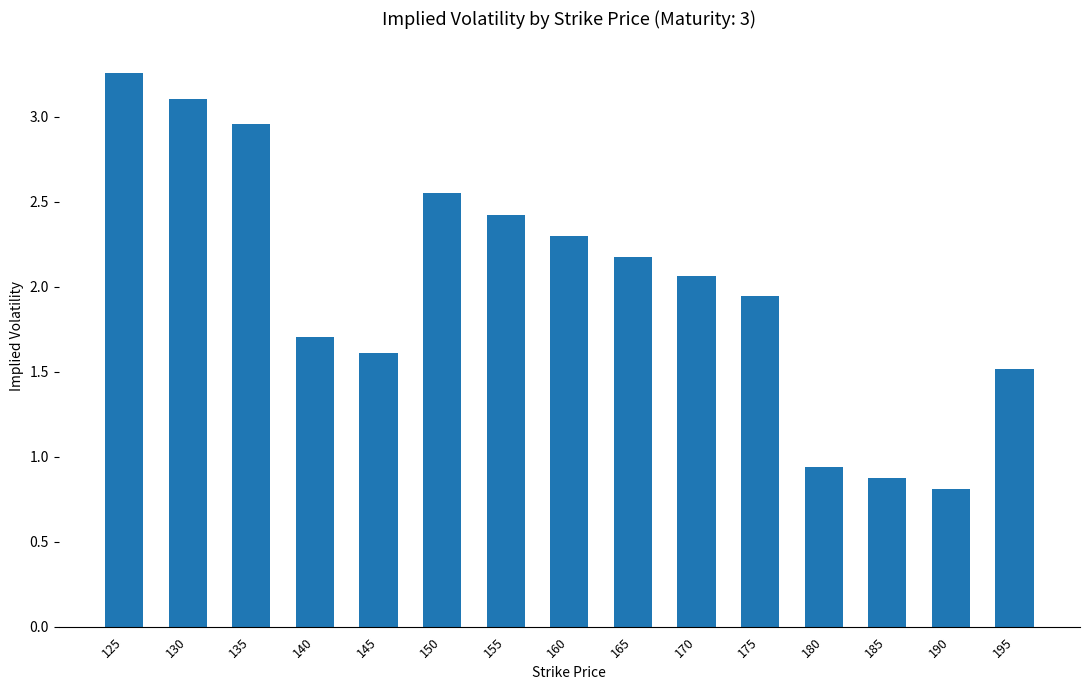

Where does the data first go above 2?

125